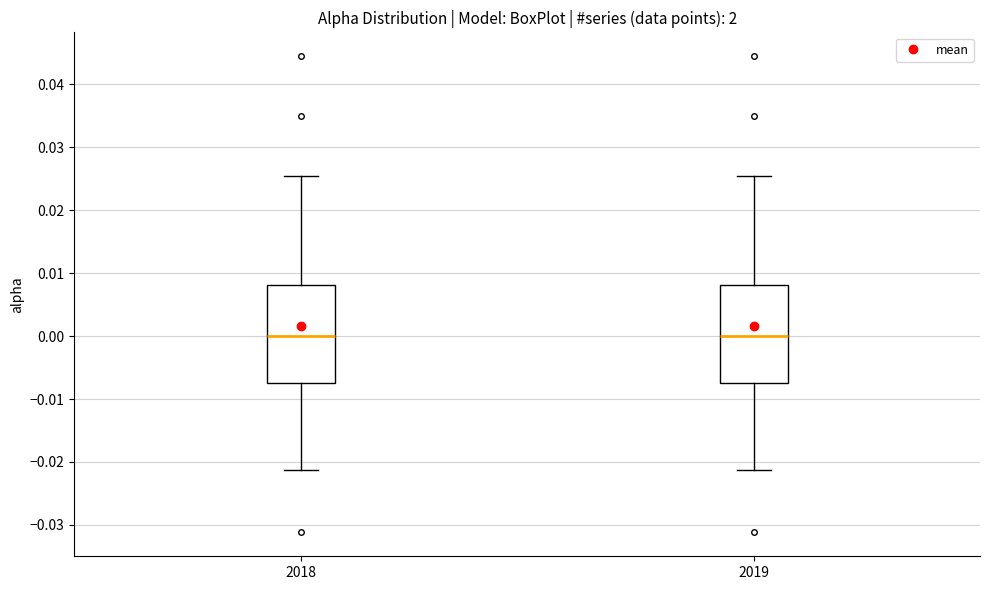

Reading left to right, read every box against the y-axis: the position of its median line, the range the box covers, and the ends of its whiskers. The values are not printed on the chart, so give them approximately, as read against the axis.

2018: median 0.000, box -0.007 to 0.008, whiskers -0.021 to 0.025
2019: median 0.000, box -0.007 to 0.008, whiskers -0.021 to 0.025